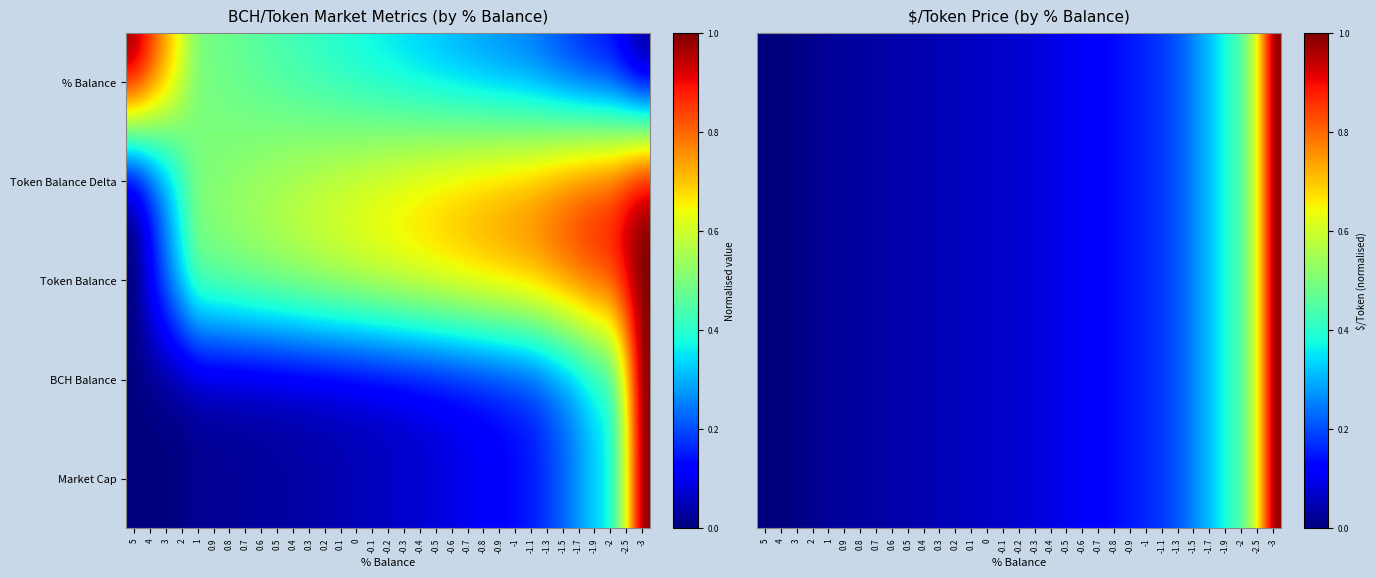

How many categories are shown in the chart?

33